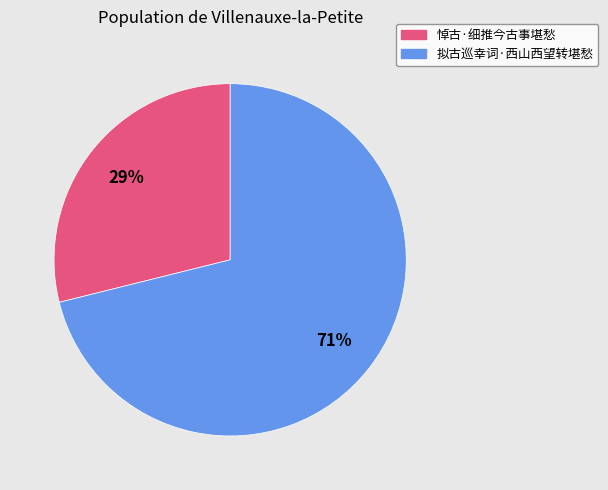

Which has a higher value, 拟古巡幸词·西山西望转堪愁 or 悼古·细推今古事堪愁?

拟古巡幸词·西山西望转堪愁